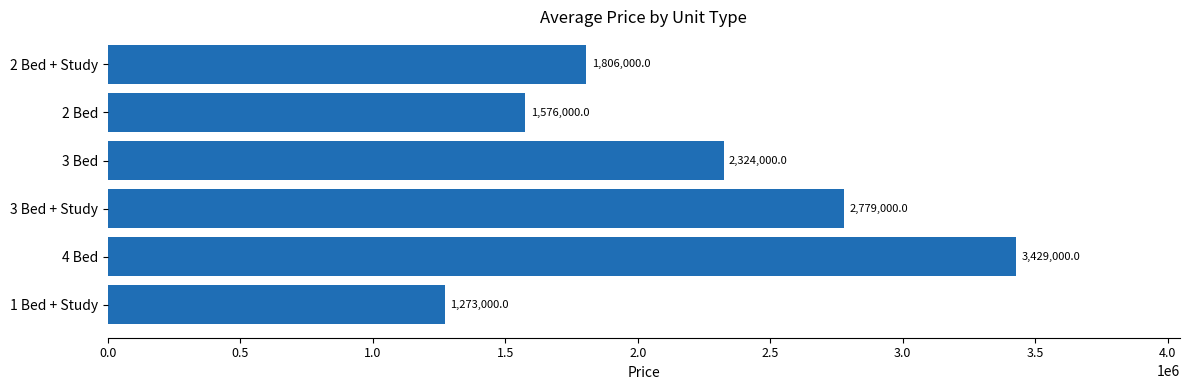

Which category has the highest value across all series?

4 Bed